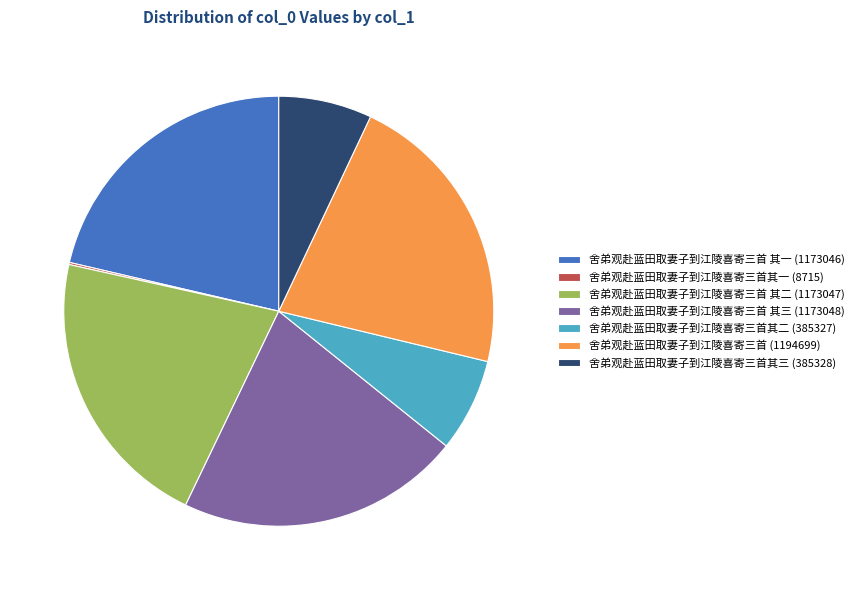

Does any single category account for the majority?

No